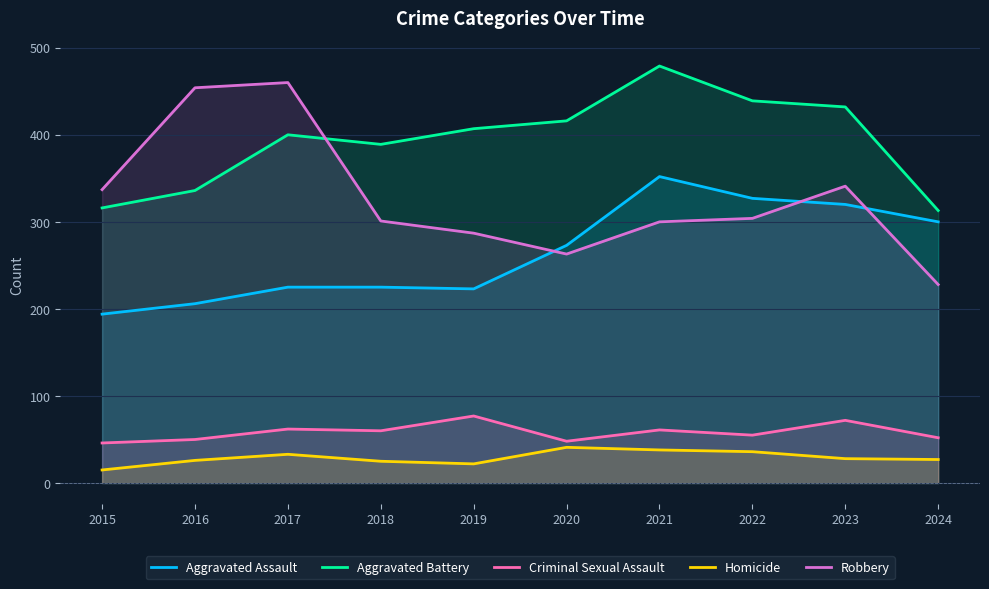

At which label does Homicide first exceed 28?

2017